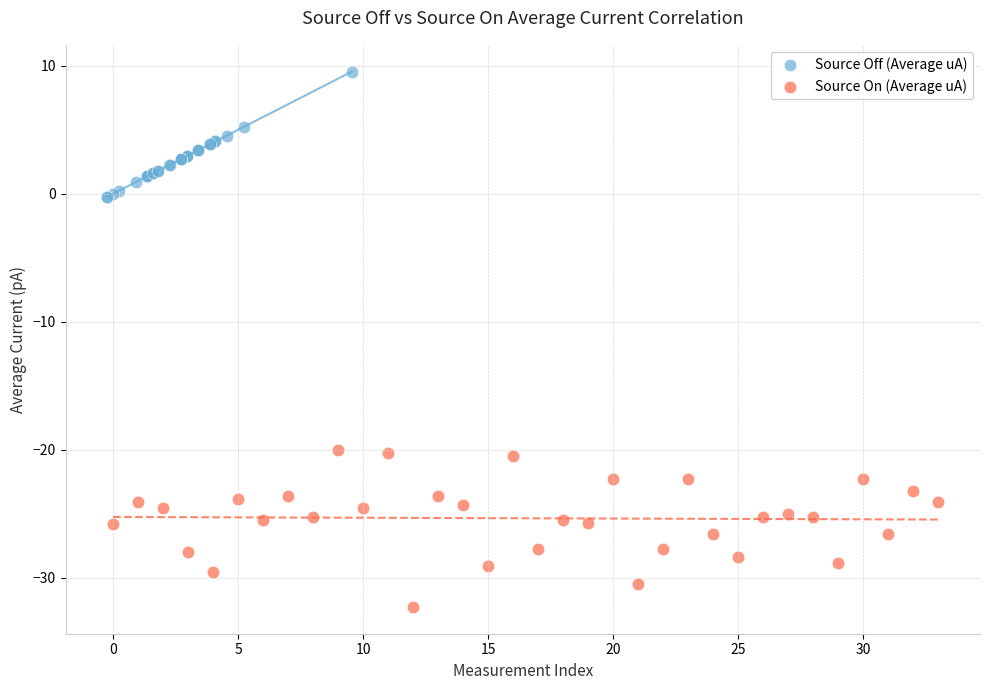

Which series contains the lowest Y value?

Source On (Average uA)